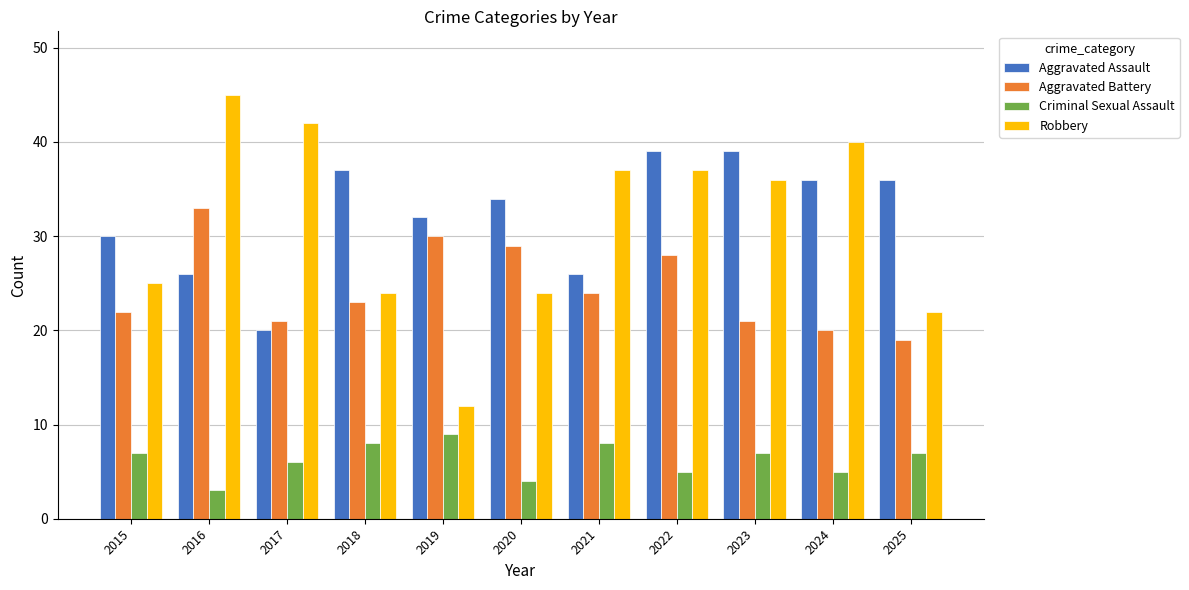

The value of Criminal Sexual Assault at 2020 is 2. True or false?

False